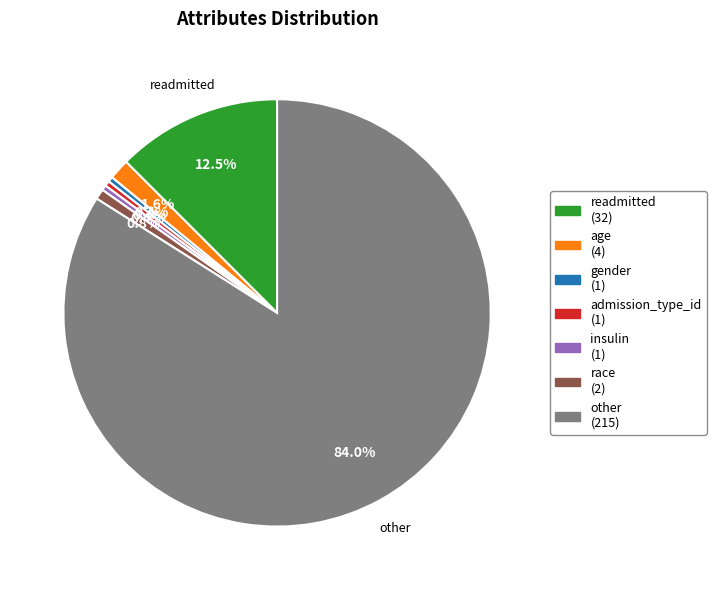

Is there any slice that represents more than half of the pie?

Yes